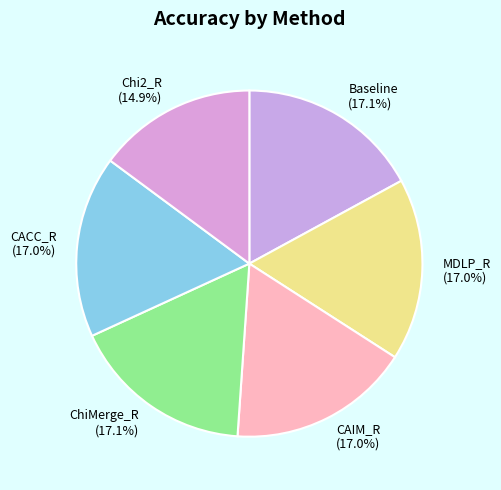

What portion of the pie excludes CAIM_R?

83.0%